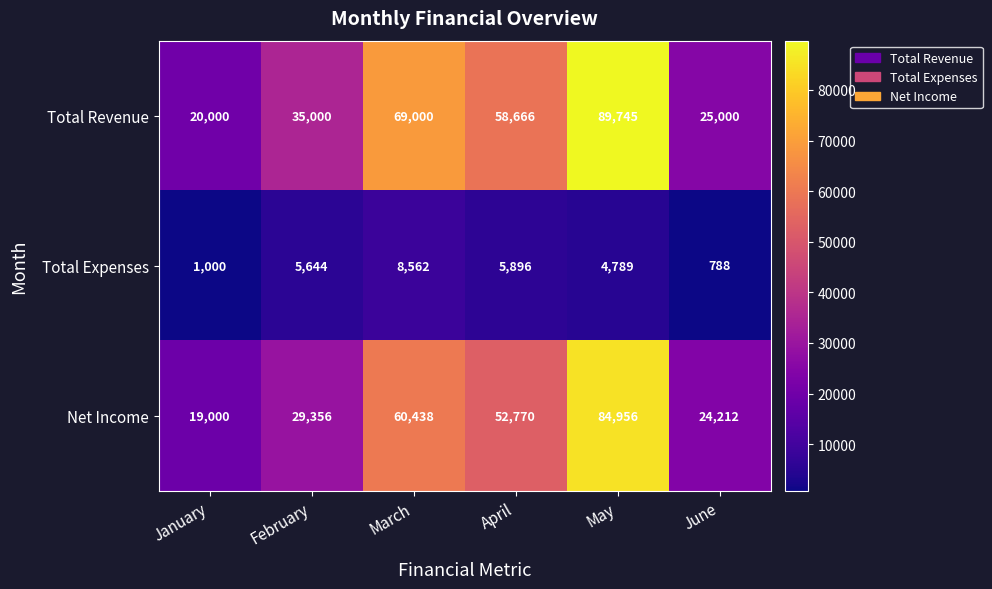

At which label does Net Income reach its peak?

May